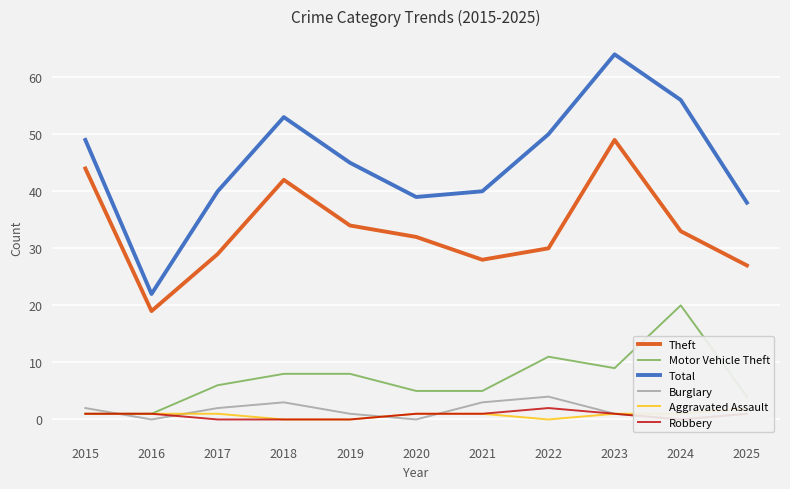

True or false: Aggravated Assault has a value of 1 at 2023.

True